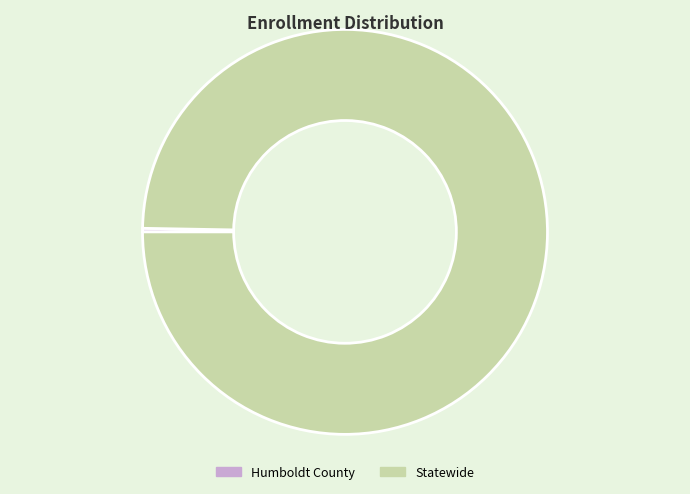

Count the number of slices in the pie.

2